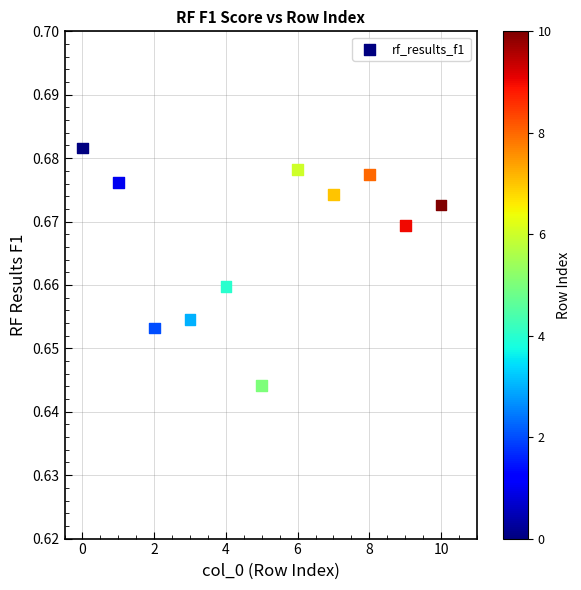

How many data points are displayed?

11